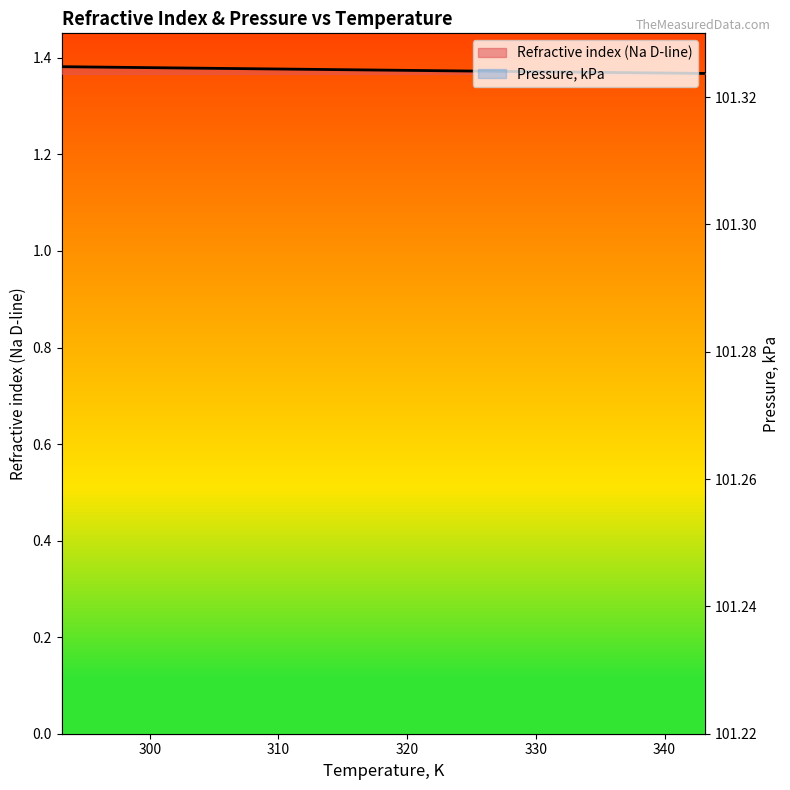

True or false: Pressure, kPa and Refractive index (Na D-line) cross at least once.

False